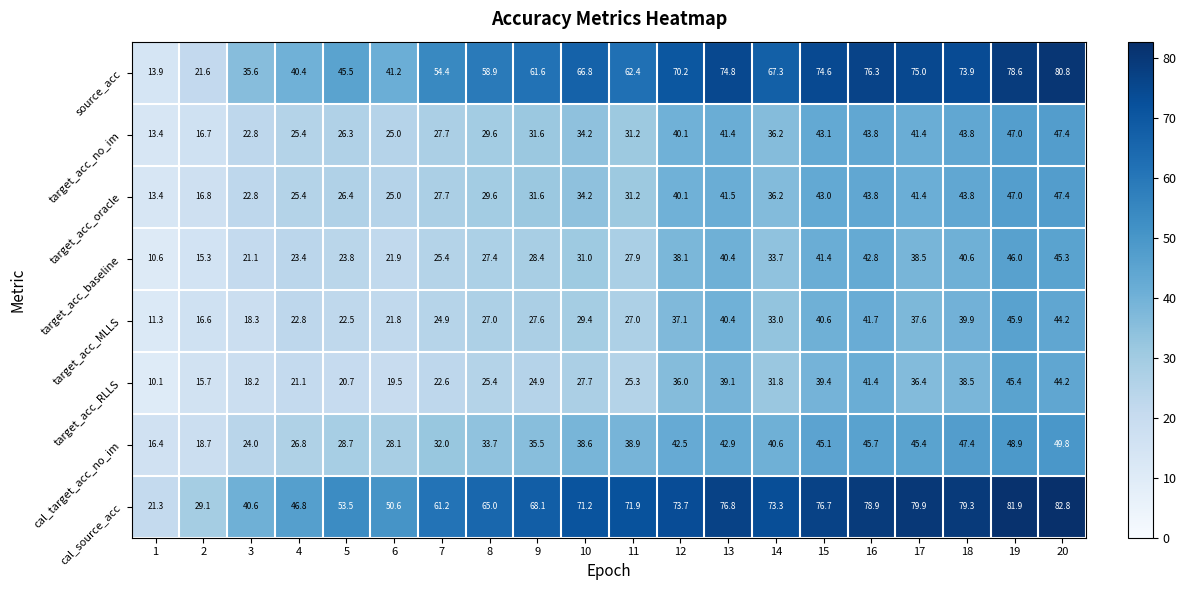

Is the value of source_acc at 10 greater than the value of cal_target_acc_no_im at 9?

Yes